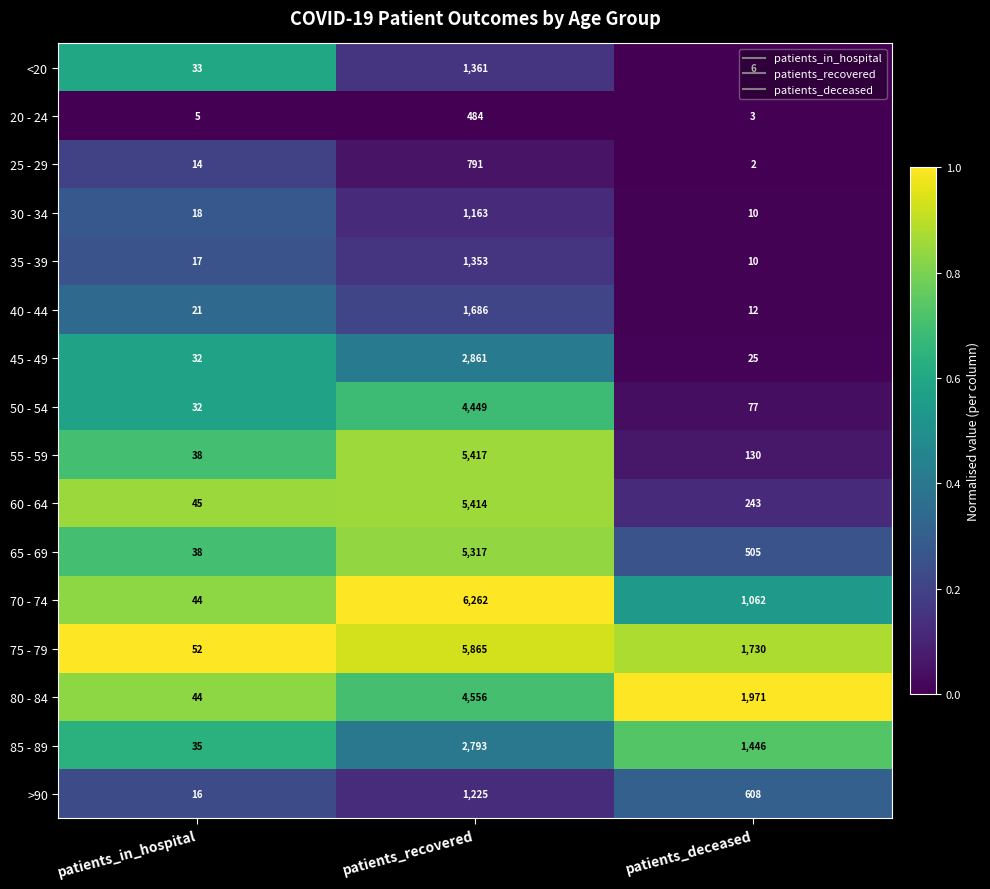

Which series has the largest range (max minus min)?

70 - 74